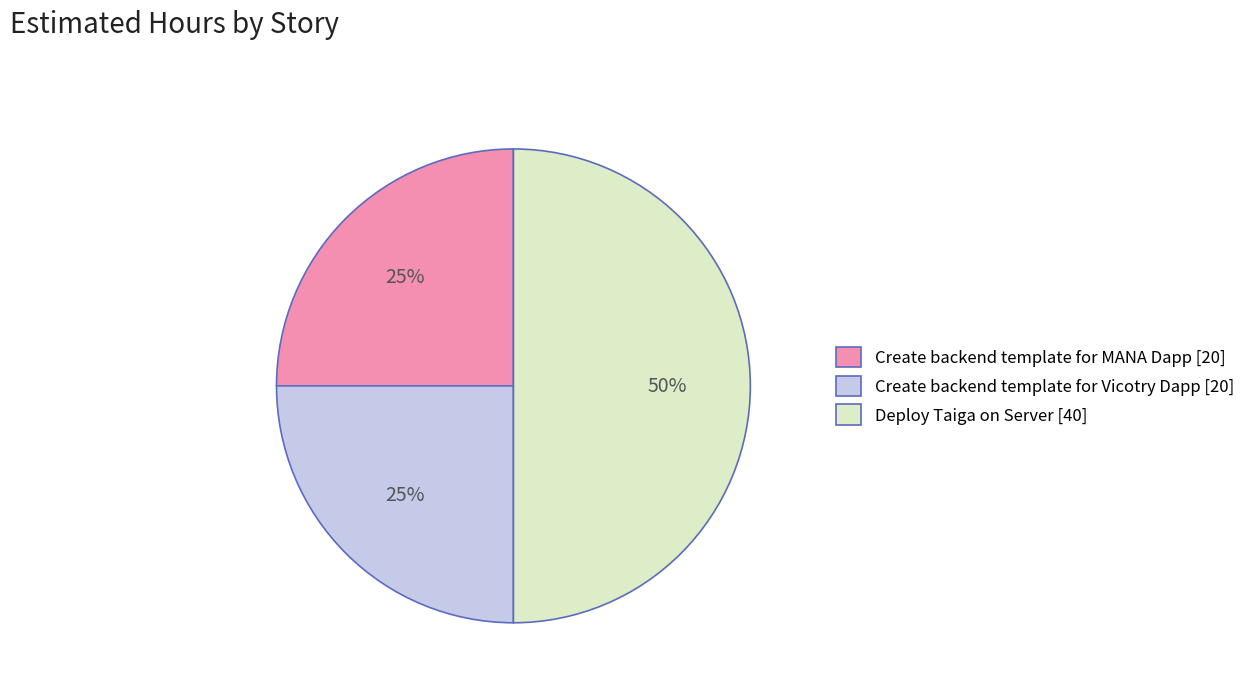

To the nearest percent, what is the combined percentage of Create backend template for MANA Dapp and Deploy Taiga on Server?

75%